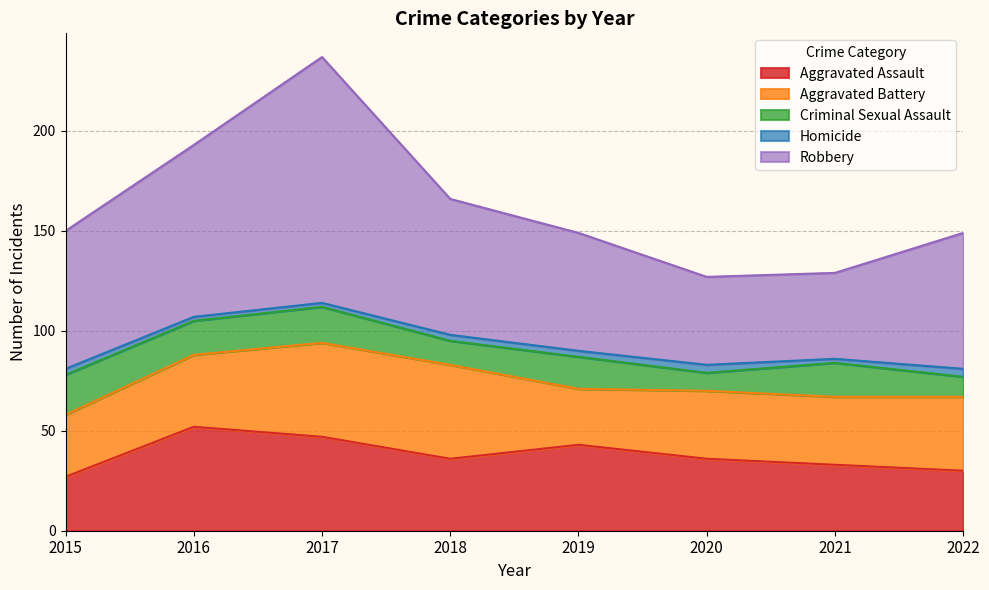

Is the value of Robbery at 2020 greater than the value of Aggravated Battery at 2020?

Yes